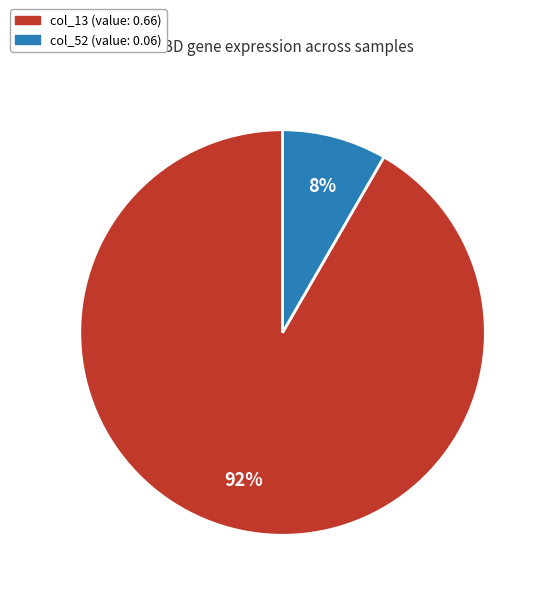

Is there any slice that represents more than half of the pie?

Yes